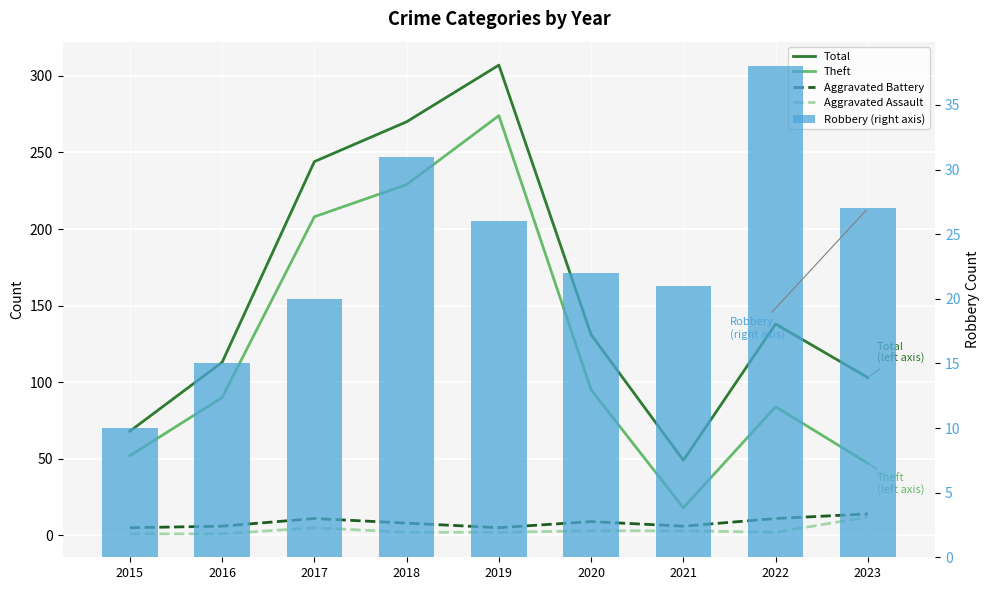

Reading right to left, what are all the values shown in this chart?

Total: 2023=103	2022=138	2021=49	2020=131	2019=307	2018=270	2017=244	2016=113	2015=68
Theft: 2023=47	2022=84	2021=18	2020=95	2019=274	2018=229	2017=208	2016=90	2015=52
Aggravated Battery: 2023=14	2022=11	2021=6	2020=9	2019=5	2018=8	2017=11	2016=6	2015=5
Aggravated Assault: 2023=12	2022=2	2021=3	2020=3	2019=2	2018=2	2017=5	2016=1	2015=1
Robbery (right axis): 2023=27	2022=38	2021=21	2020=22	2019=26	2018=31	2017=20	2016=15	2015=10